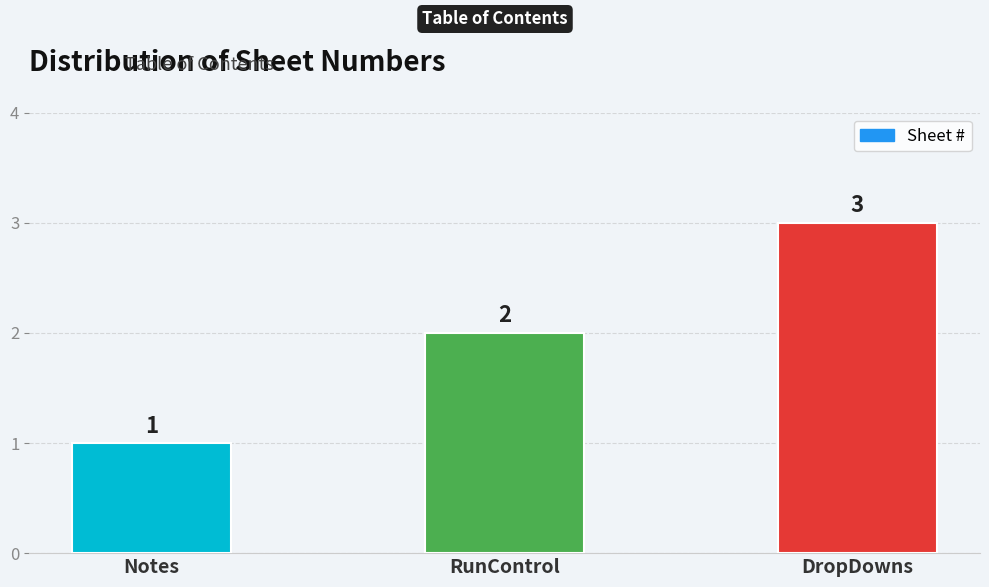

Reading left to right, extract all data points from this chart.

1	2	3